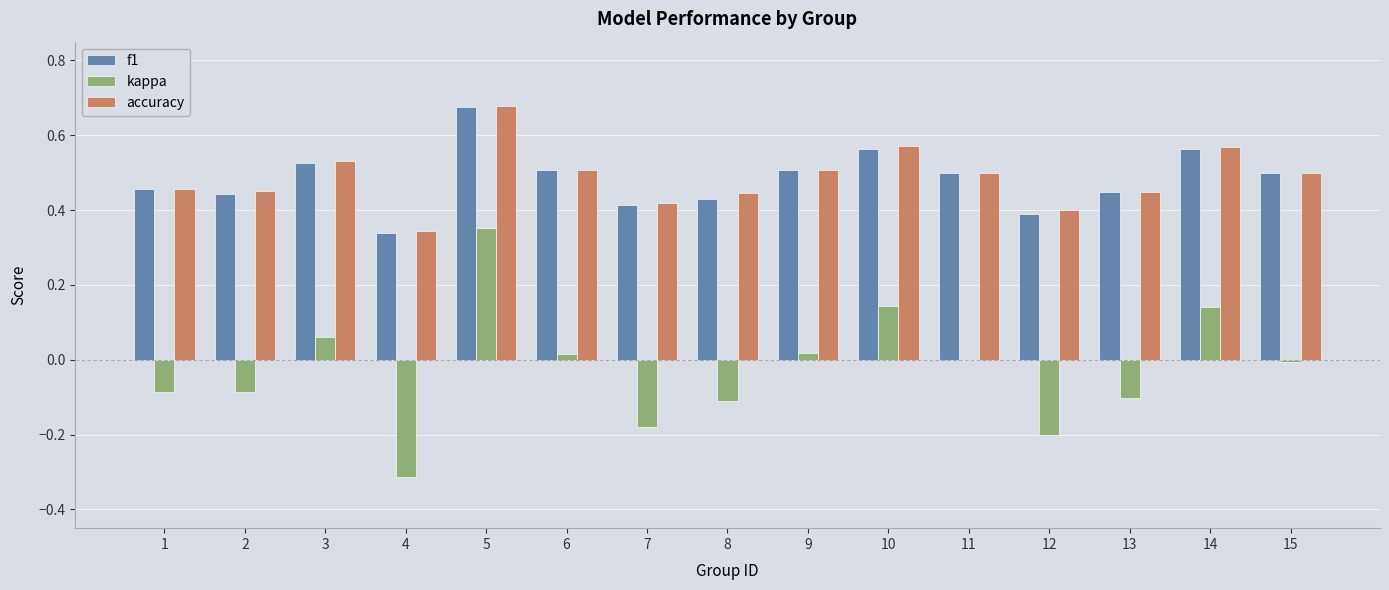

Is the value of f1 at 1 greater than the value of kappa at 11?

Yes